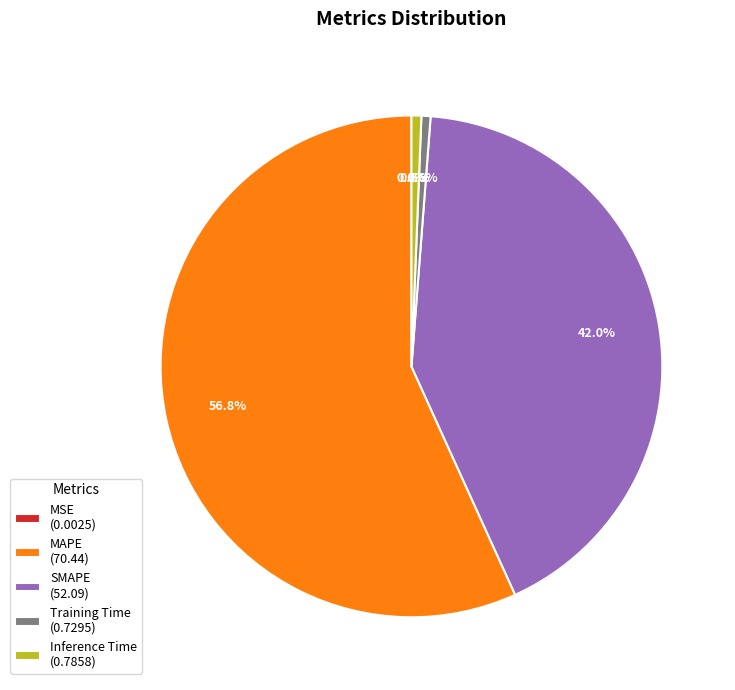

Is MAPE the majority of the pie?

Yes